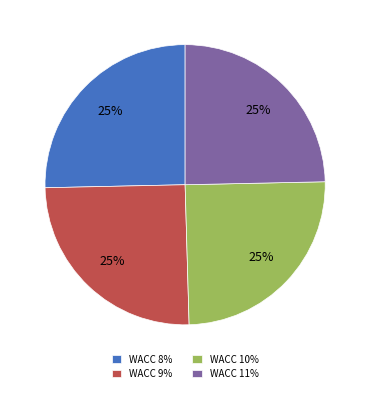

Is it true that WACC 10% is 25% of the pie?

True